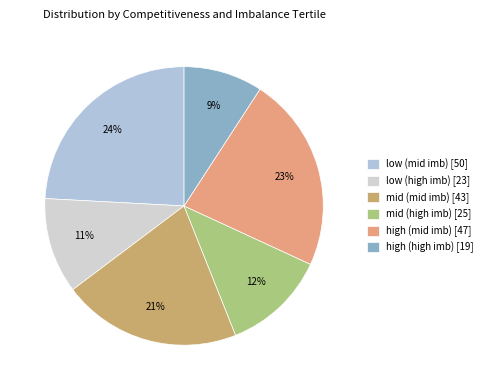

To the nearest percent, what is the combined percentage of low (high imb) and high (high imb)?

20%